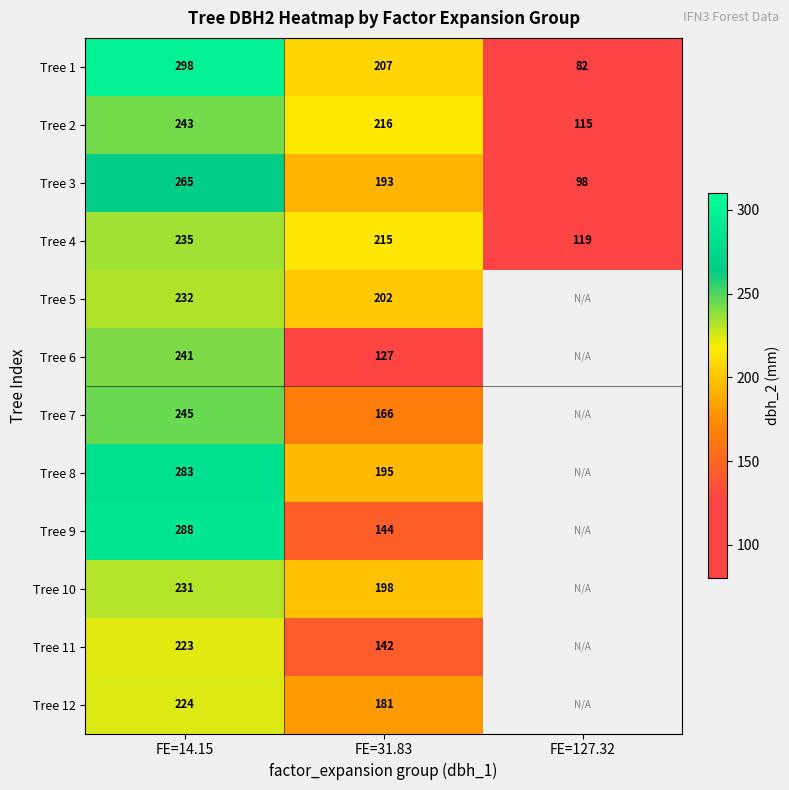

Is the value of Tree 3 at FE=127.32 greater than the value of Tree 1 at FE=14.15?

No